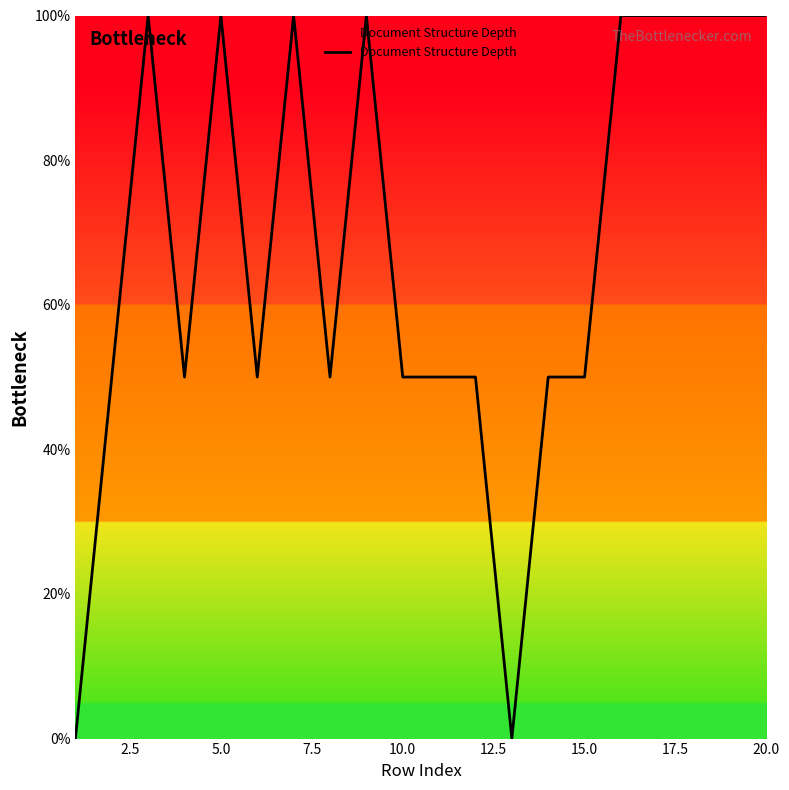

What is the maximum value shown in the chart?

100